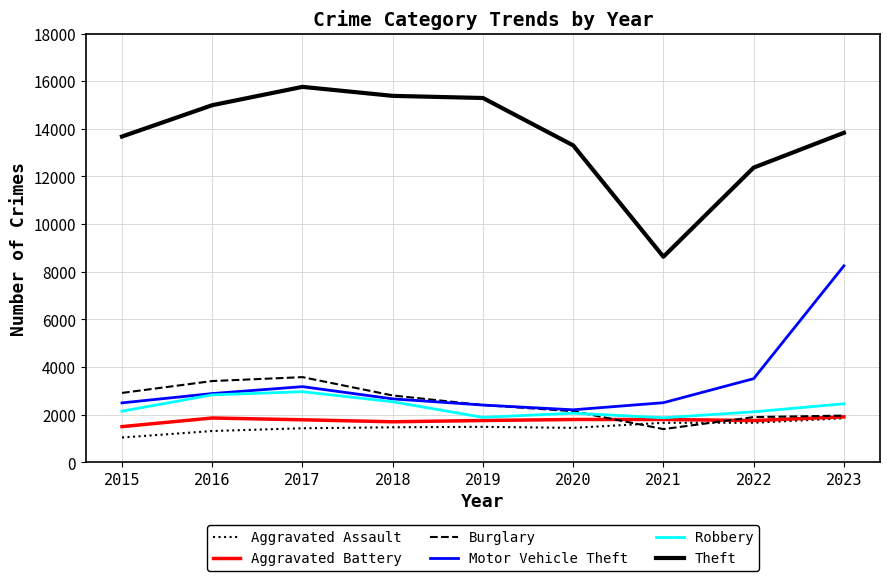

True or false: Theft and Motor Vehicle Theft intersect in this chart.

False